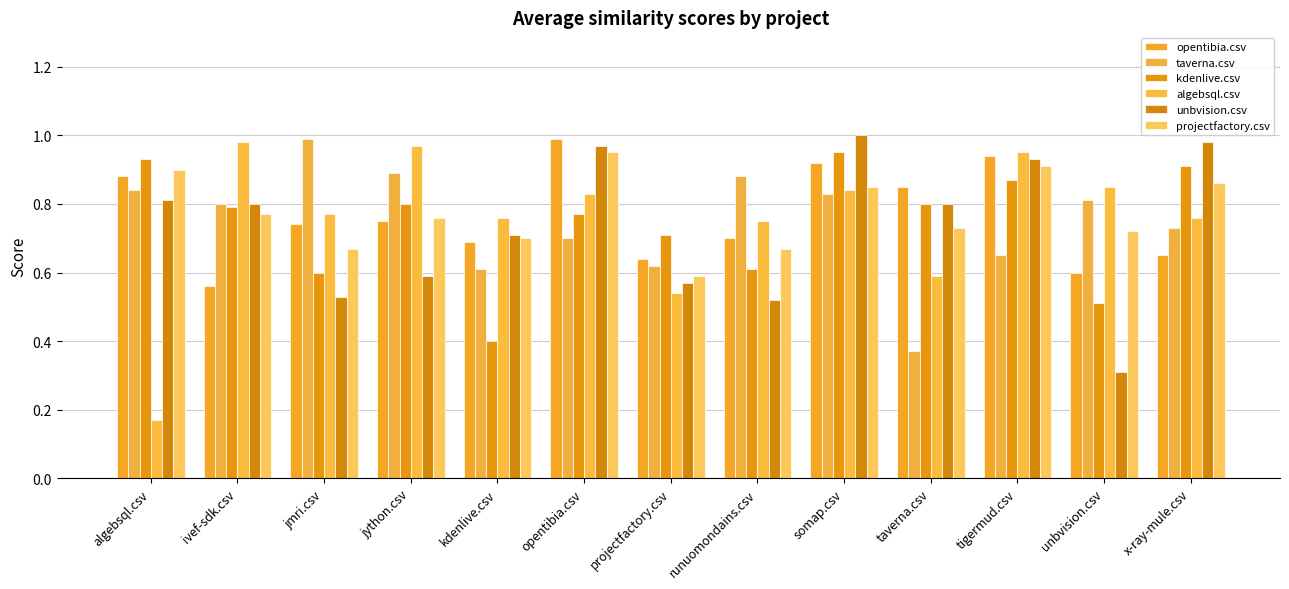

At which label is taverna.csv closest to 0?

taverna.csv